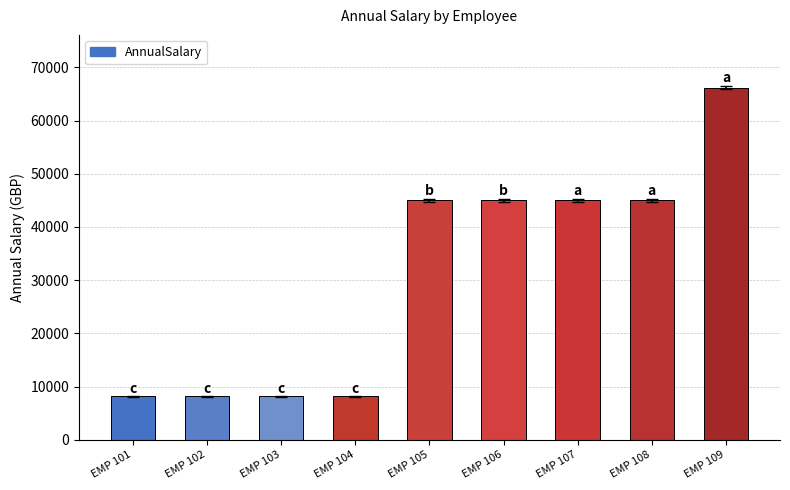

Rank the categories by value from lowest to highest.

EMP 101, EMP 103, EMP 102, EMP 104, EMP 105, EMP 106, EMP 107, EMP 108, EMP 109